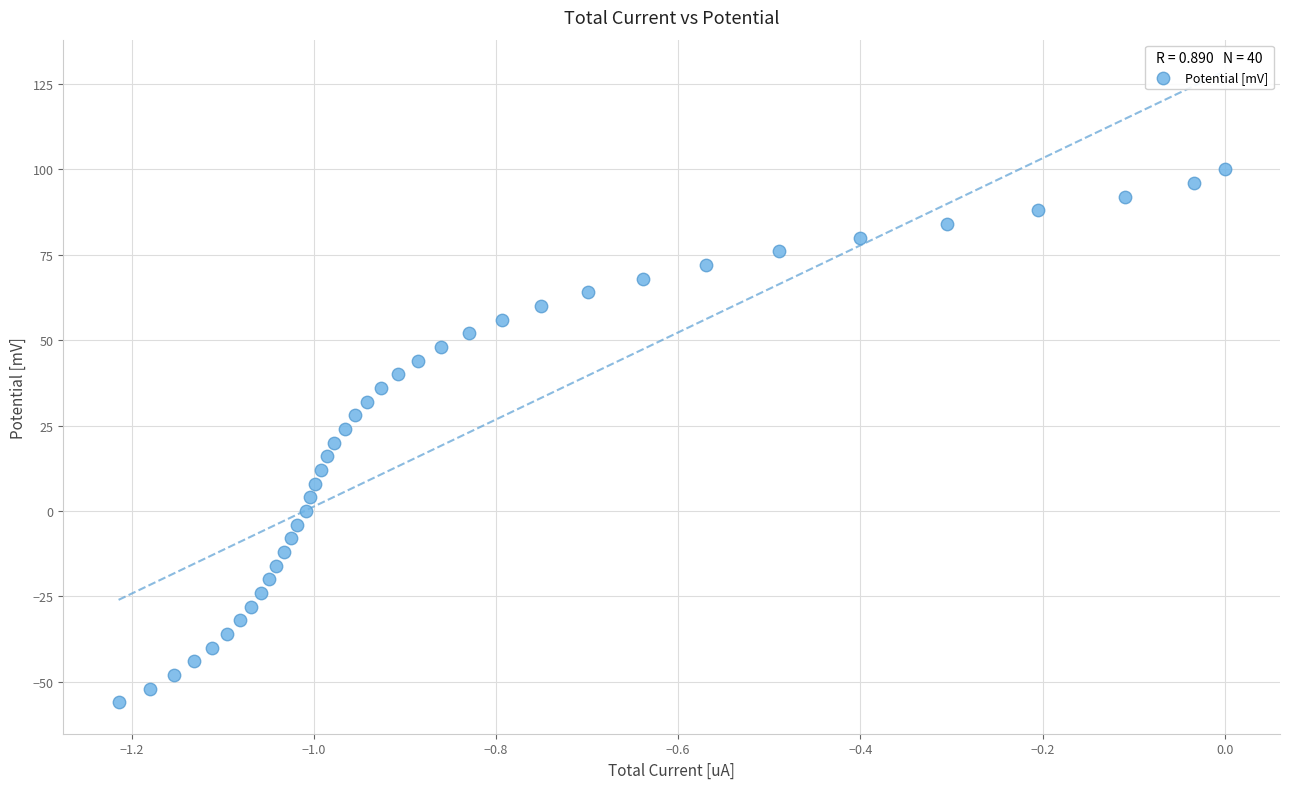

What is the range of Y values (max minus min)?

156.0